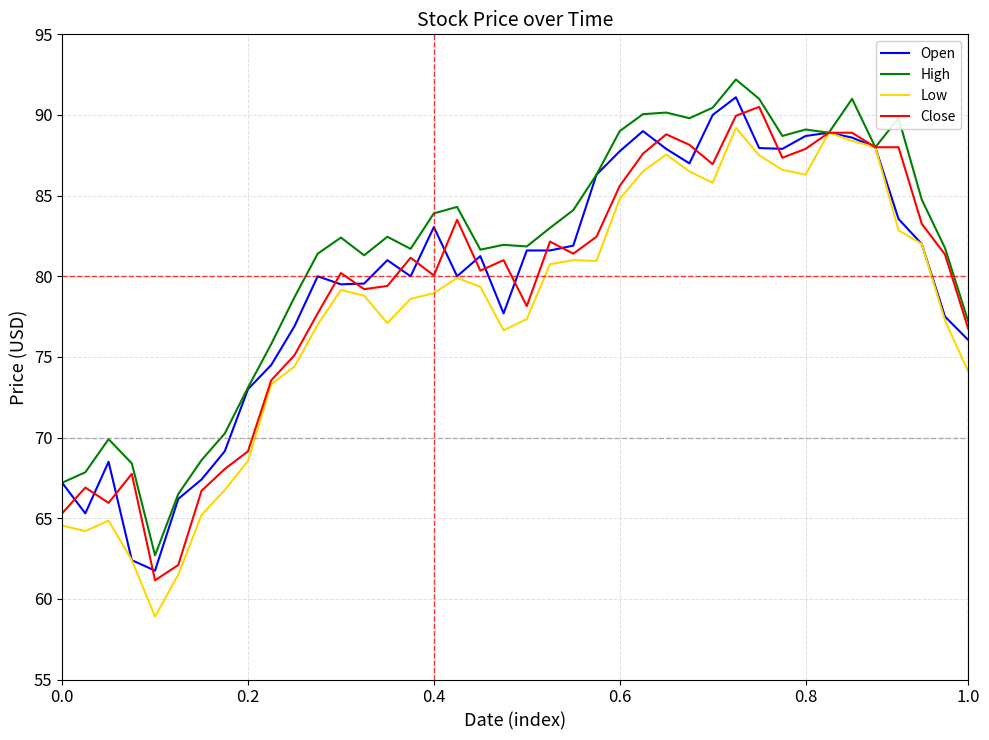

How many distinct data groups are displayed?

4